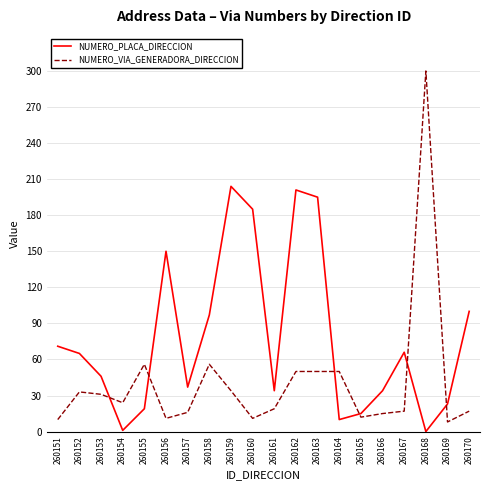

True or false: NUMERO_VIA_GENERADORA_DIRECCION and NUMERO_PLACA_DIRECCION intersect in this chart.

True